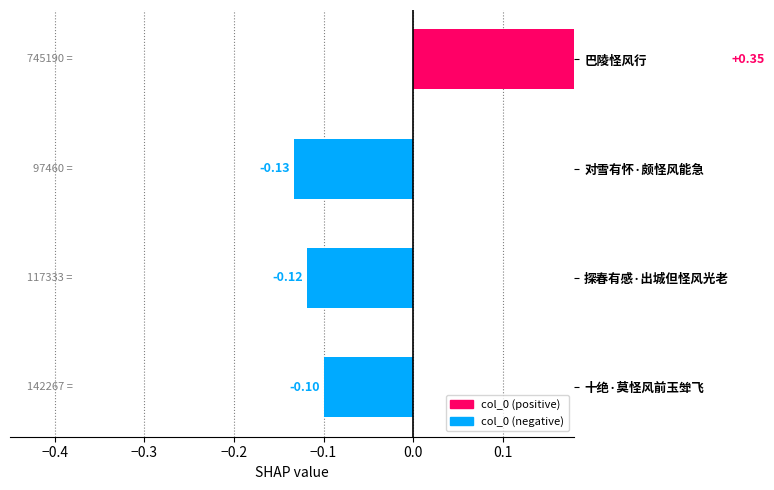

Which category has the highest value across all series?

巴陵怪风行